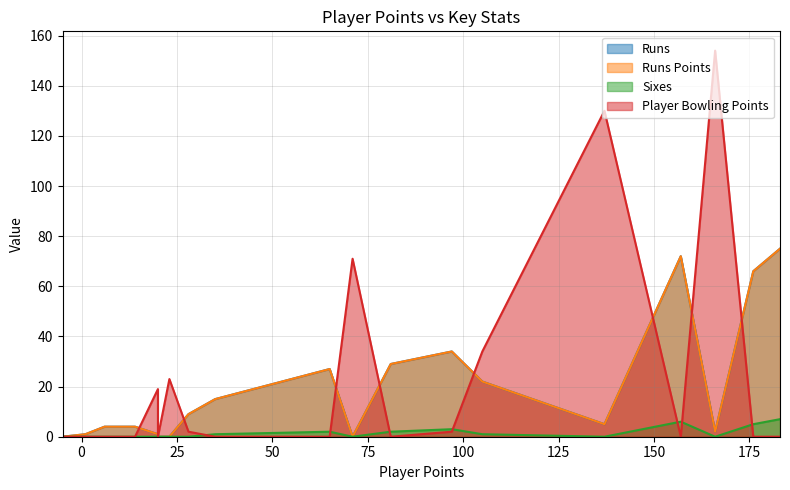

Does the chart display data point markers on the line(s)?

No